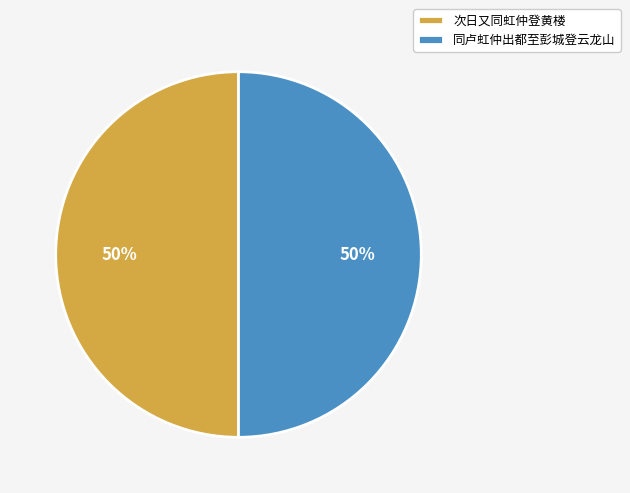

Do 同卢虹仲出都至彭城登云龙山 and 次日又同虹仲登黄楼 together represent more than half of the pie?

Yes